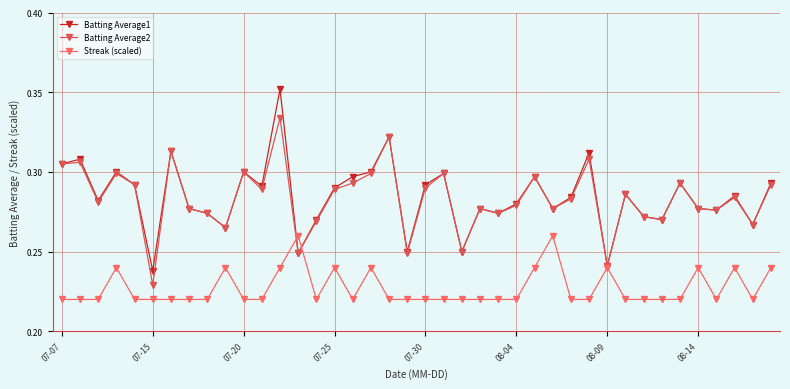

Count the Batting Average1 values in the range 0 to 1.

40